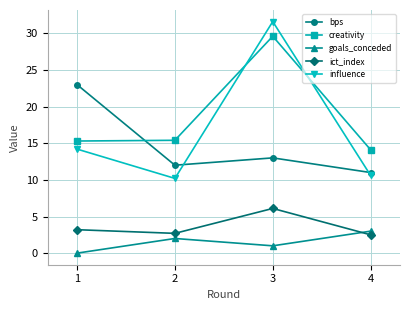

At which category does ict_index reach its first local peak?

3